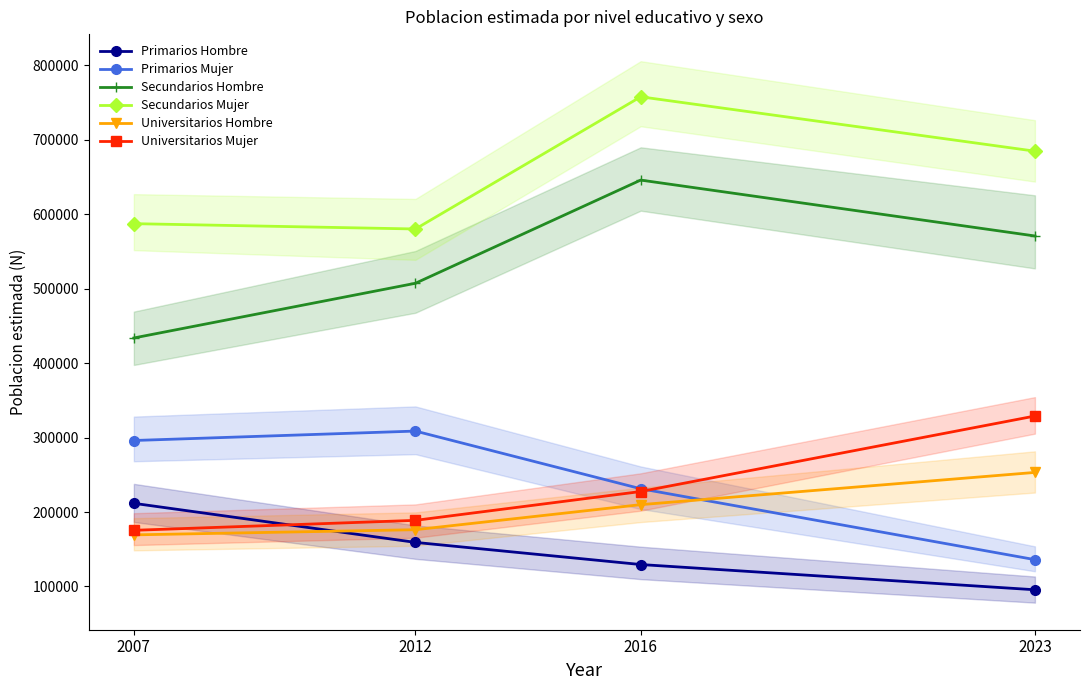

What is the total value across all series at 2007?

1873914